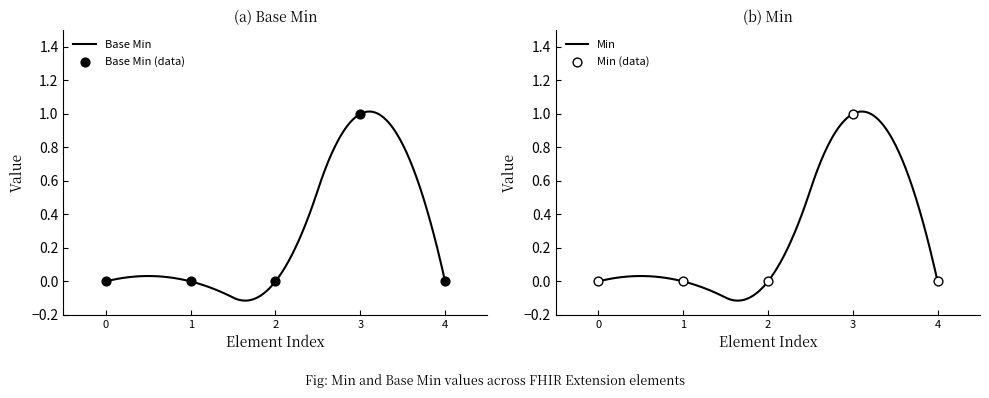

Which series has the largest Y range (max minus min)?

Base Min